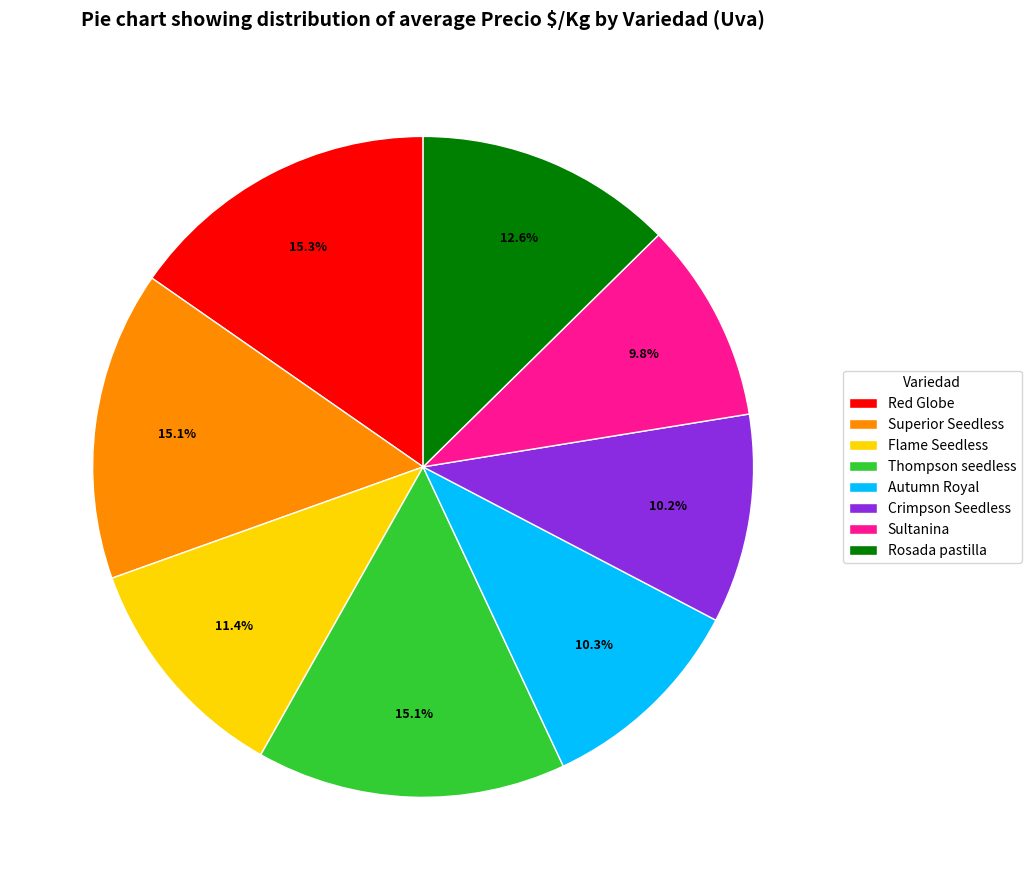

To the nearest percent, what percentage of the pie is Superior Seedless?

15%